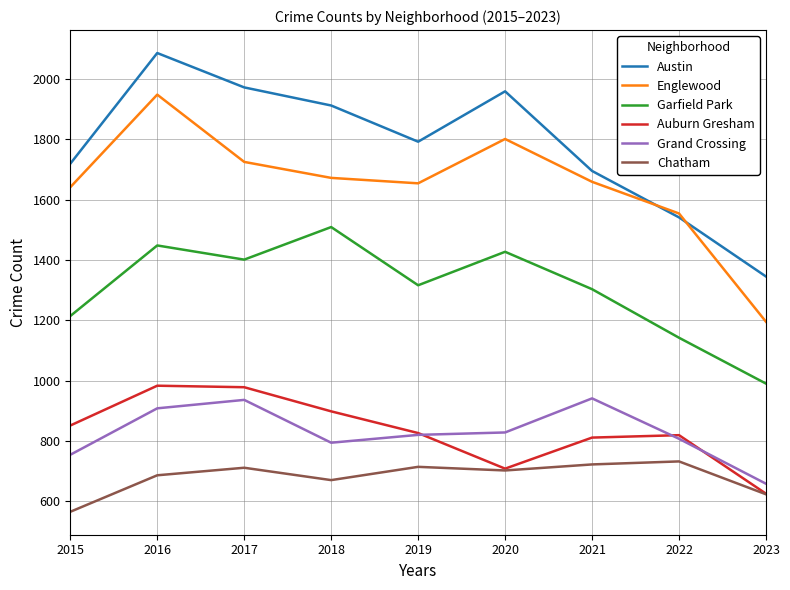

Is this an area chart (filled region under the line)?

No